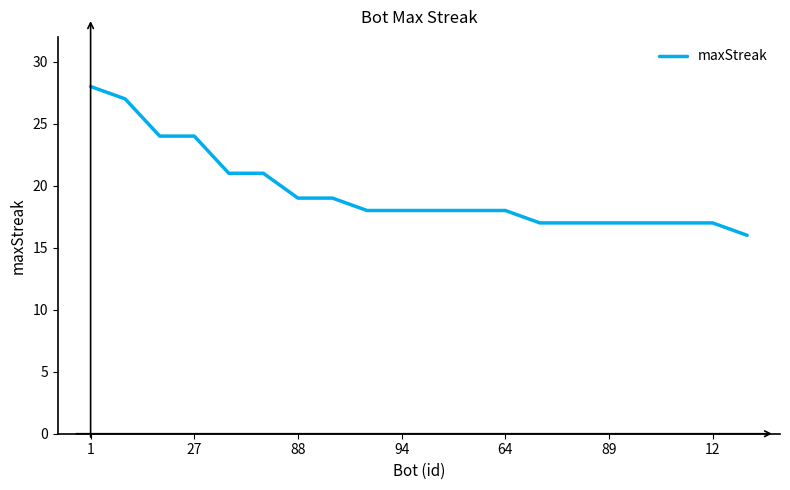

What is the difference between the maximum and minimum values?

12